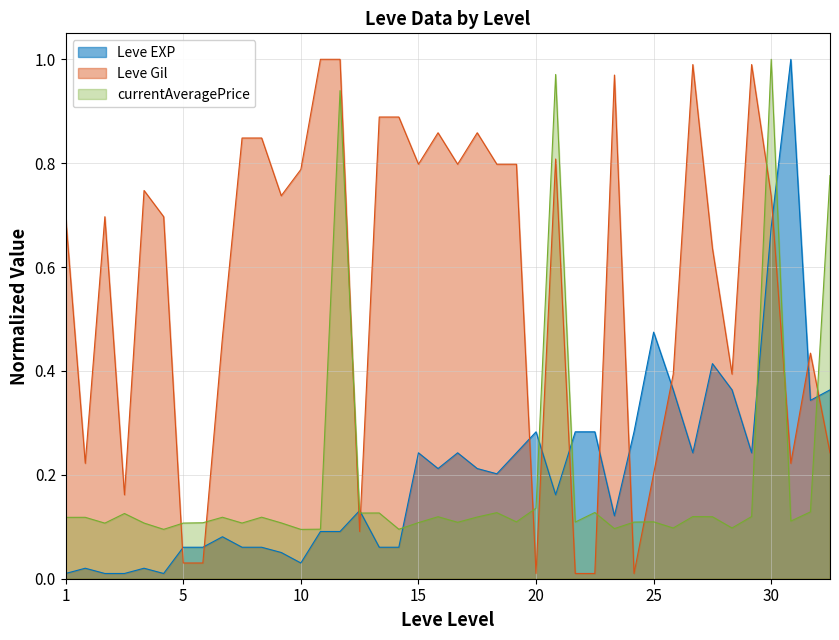

How many times do currentAveragePrice and Leve Gil cross each other?

11